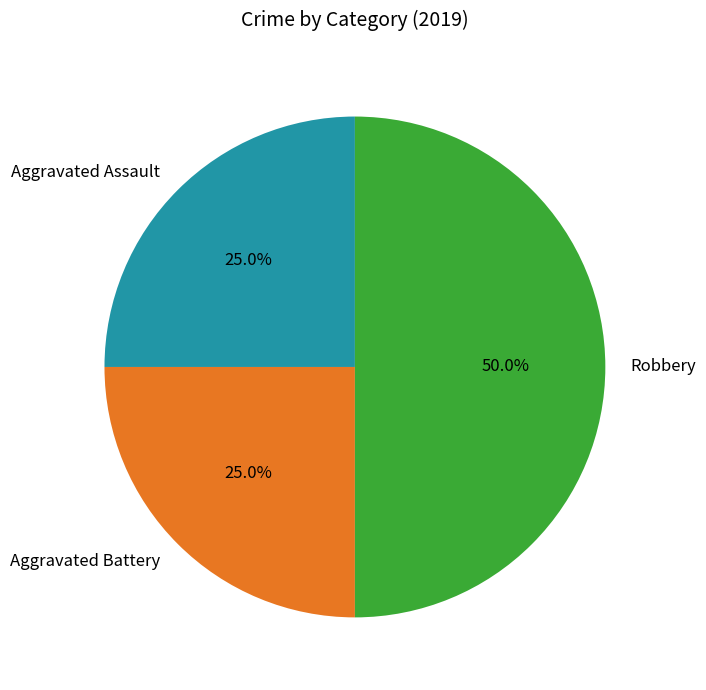

Count the number of slices in the pie.

3